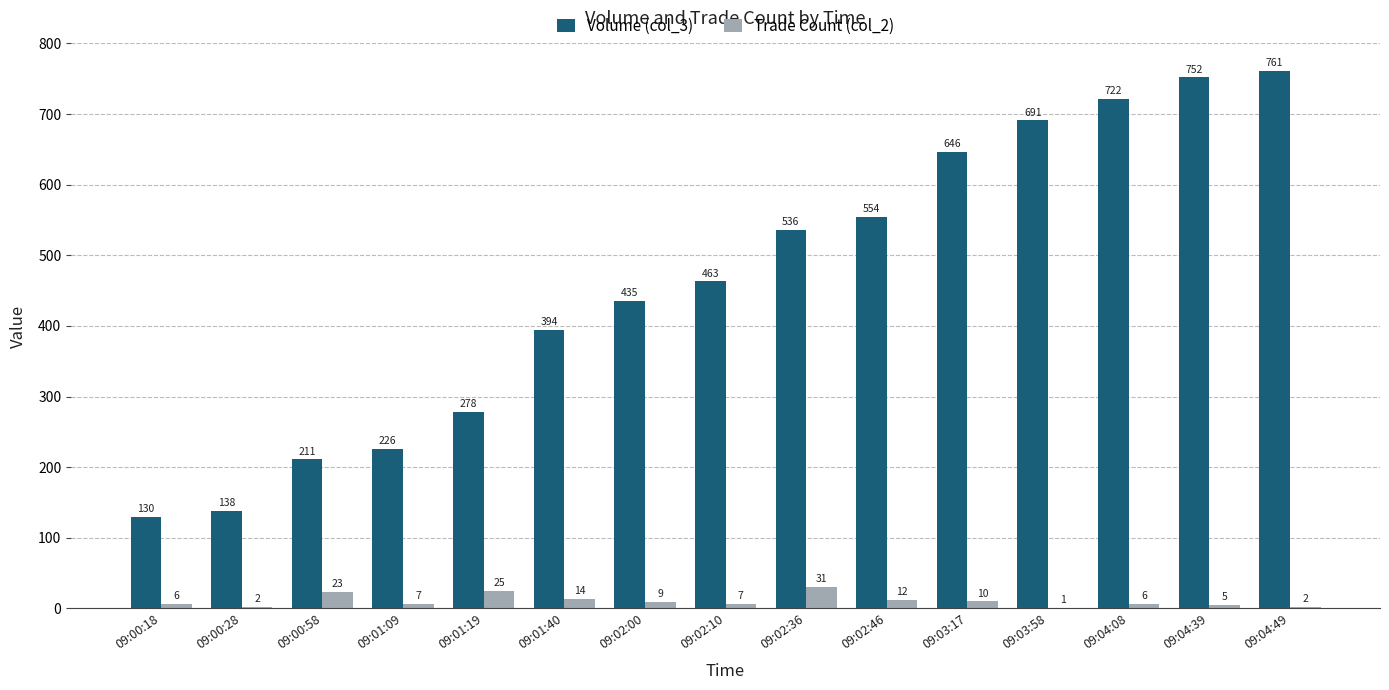

What is the spread (max minus min) of values at 09:03:58?

690